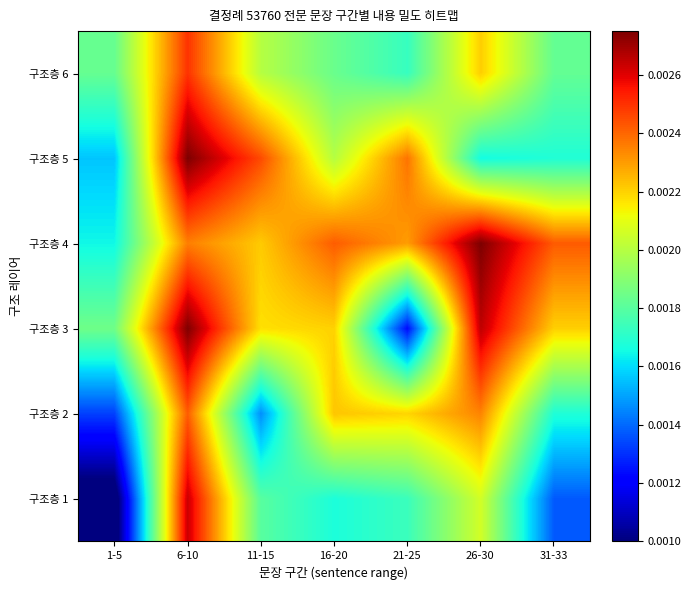

At 21-25, list the series in order from smallest to largest.

구조층 3, 구조층 6, 구조층 1, 구조층 2, 구조층 4, 구조층 5